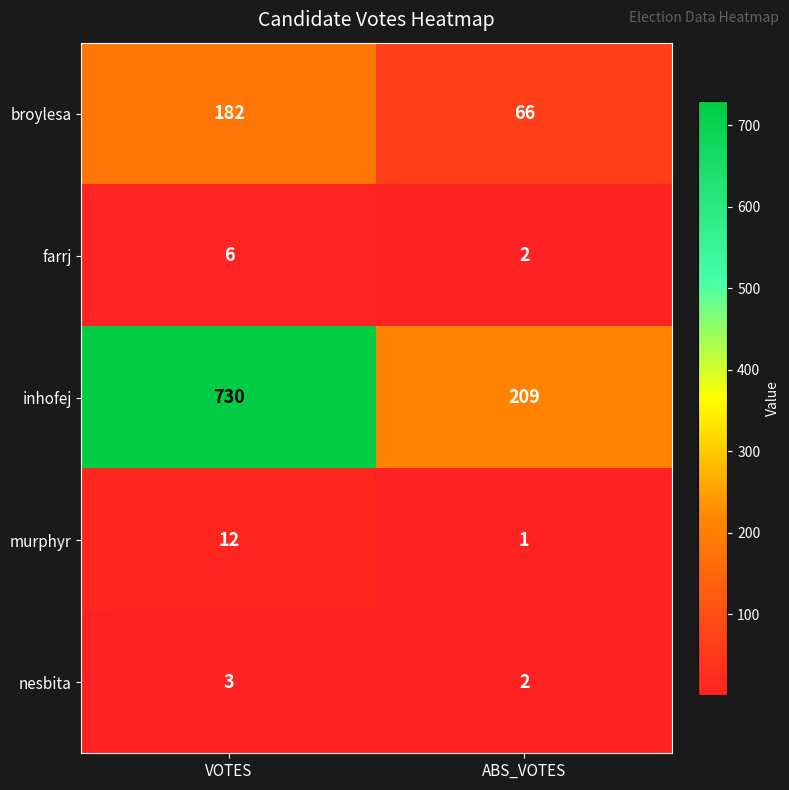

Read the murphyr value at VOTES, to the nearest 5.

10